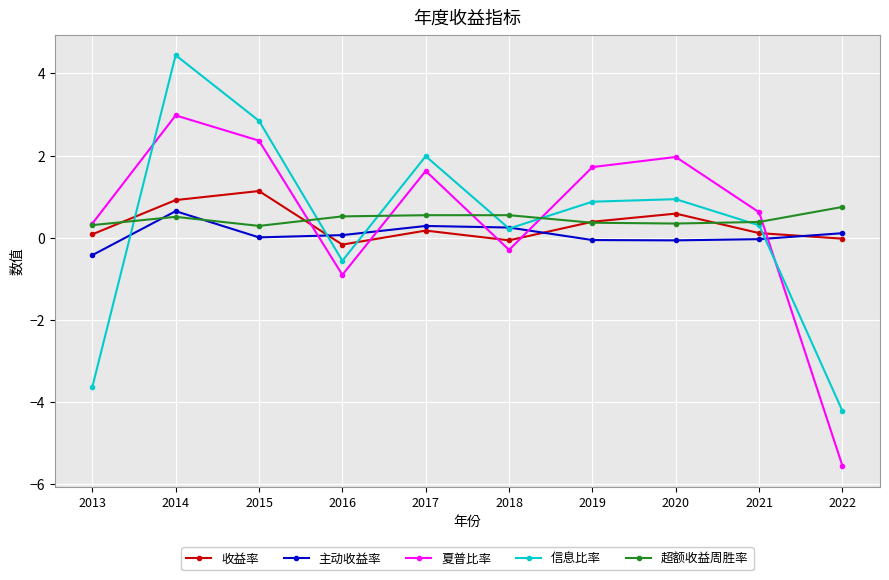

After their last crossing, which series has the higher values: 收益率 or 主动收益率?

主动收益率